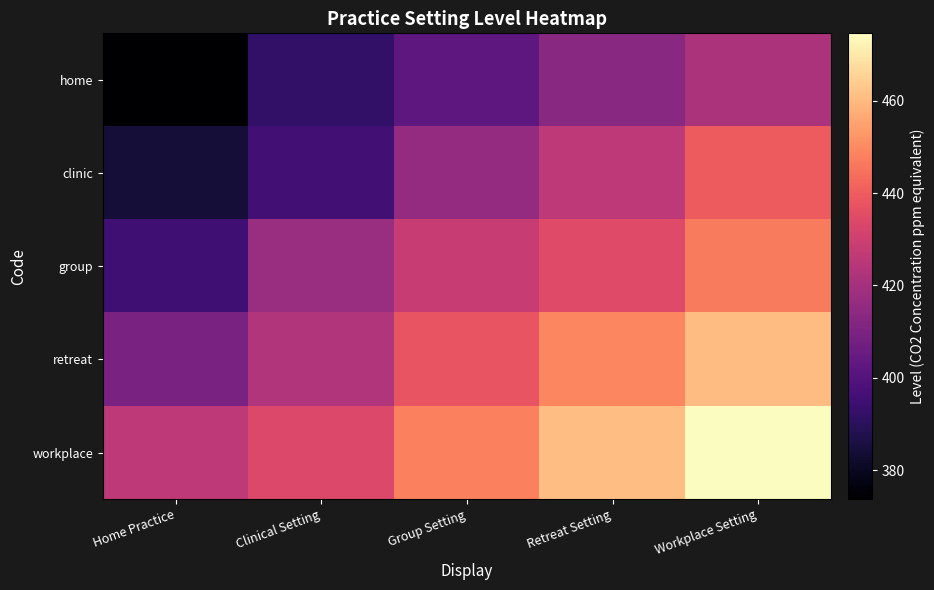

Between Home Practice and Workplace Setting, which series saw the biggest shift?

clinic